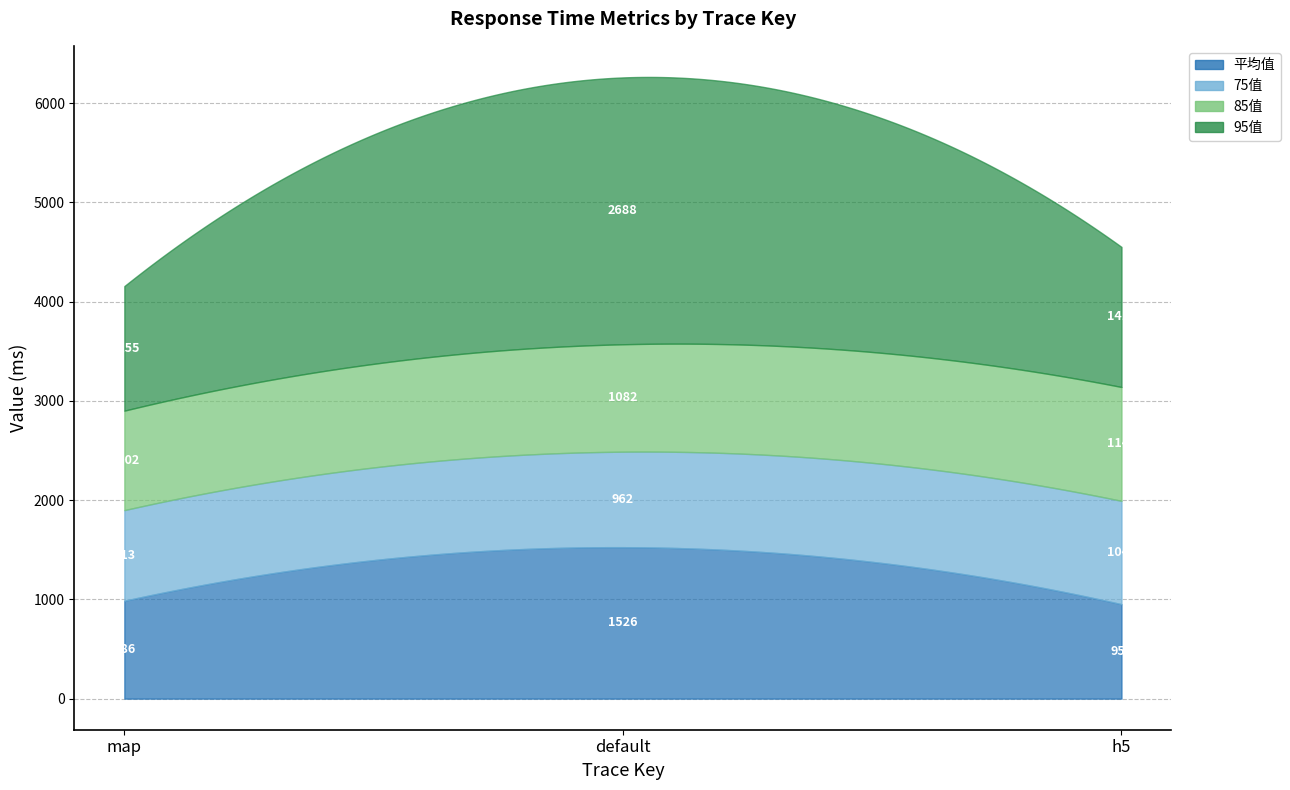

Between _portal_wayBillClickTrace_map and _portal_wayBillClickTrace, which series saw the biggest shift?

95值